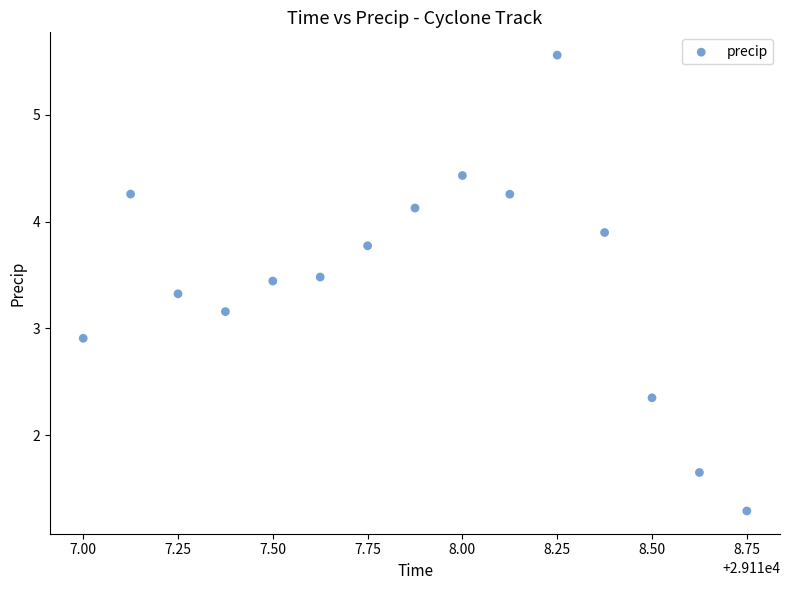

What Y value in the scatter plot is closest to 3?

2.9